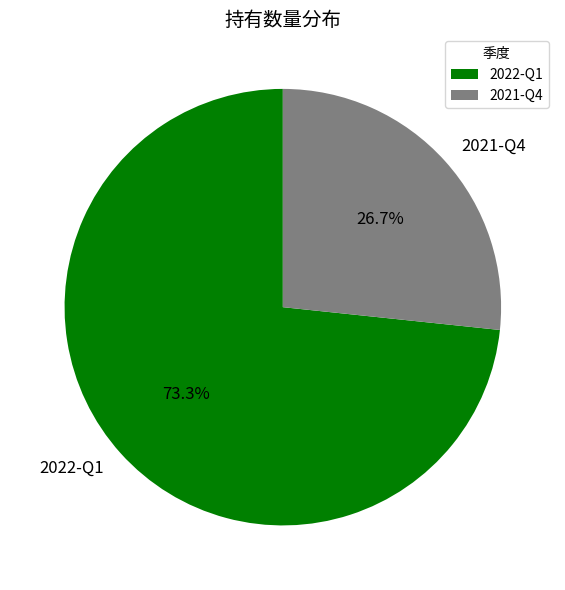

What percentage is the 2022-Q1 slice, to the nearest percent?

73%